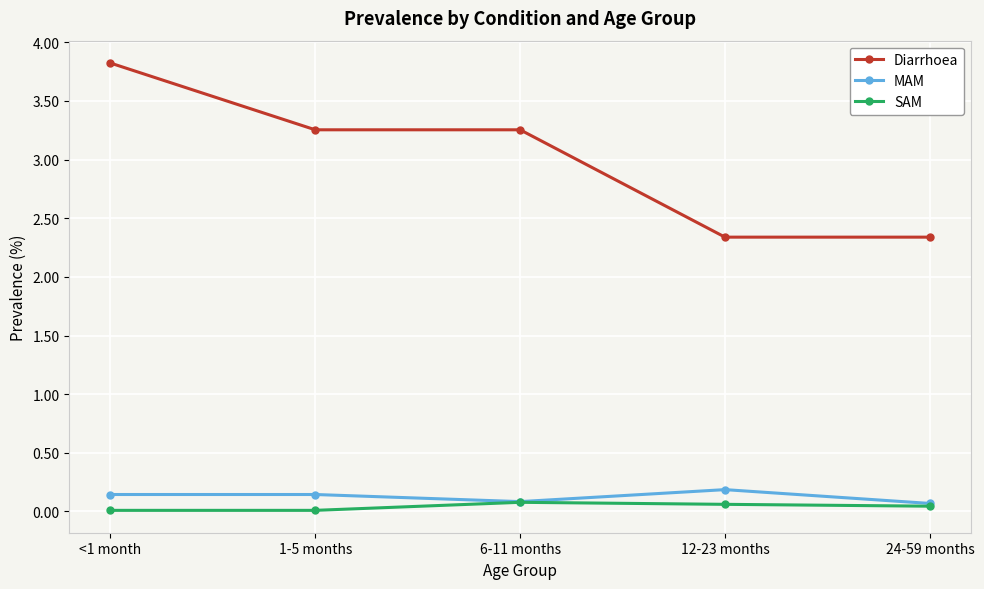

Which series changed the most between 6-11 months and 24-59 months?

Diarrhoea